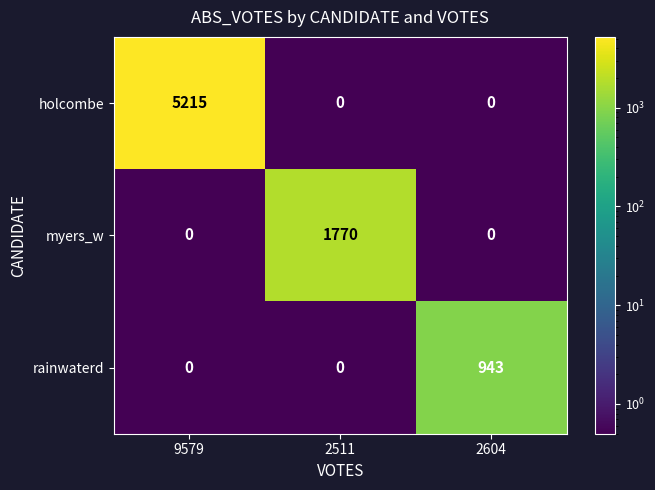

At how many categories does at least one series exceed 2390?

1